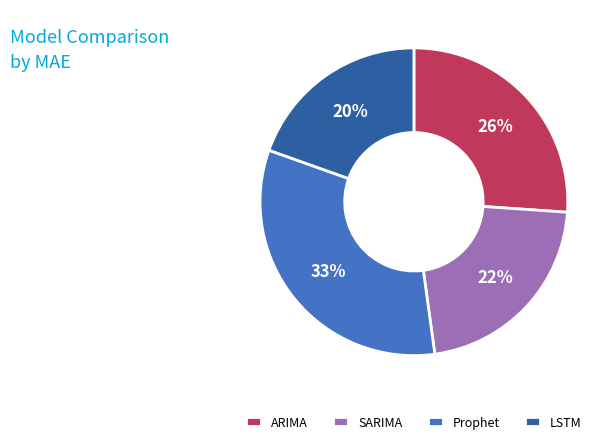

Is it true that LSTM is 13% of the pie?

False